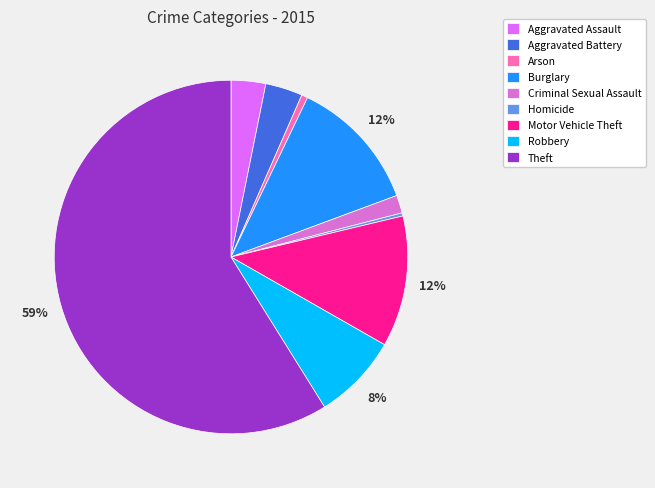

Is there a majority slice in this chart?

Yes